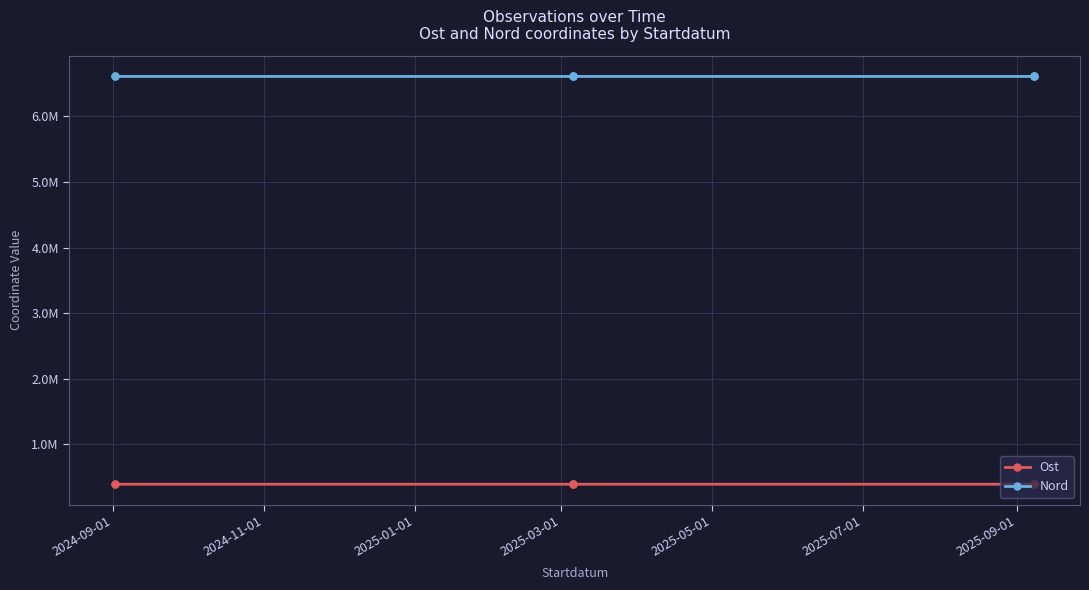

True or false: Ost and Nord cross at least once.

False